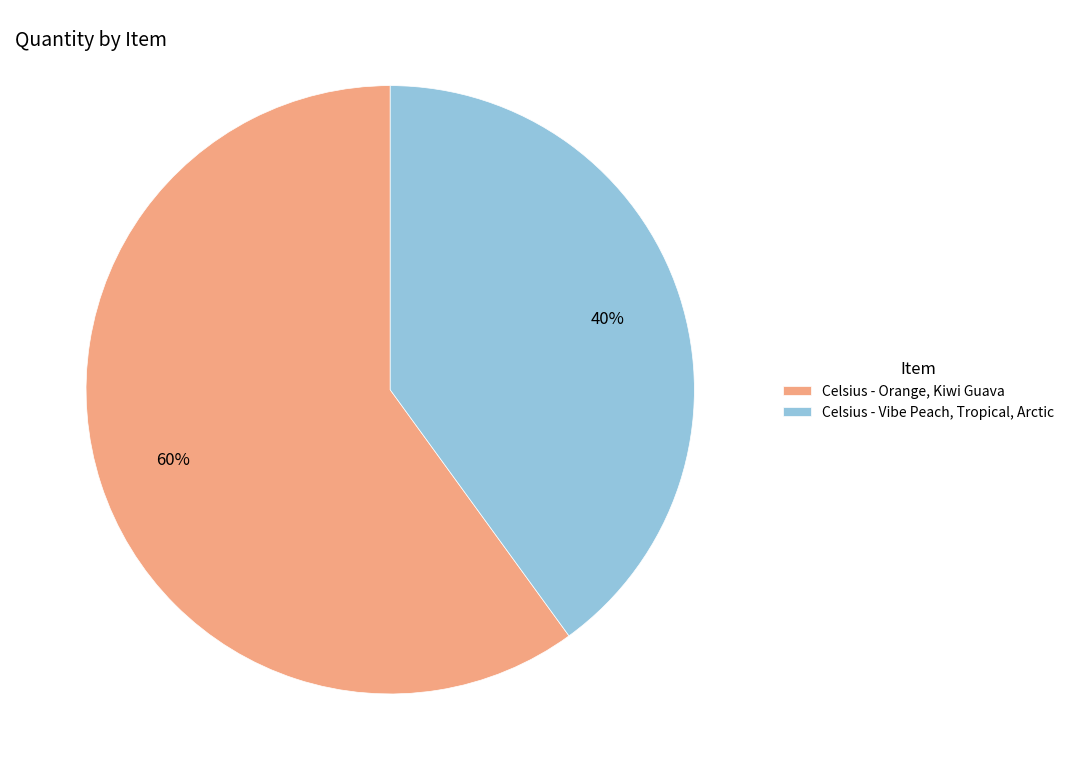

Is it true that Celsius - Vibe Peach, Tropical, Arctic is 27% of the pie?

False